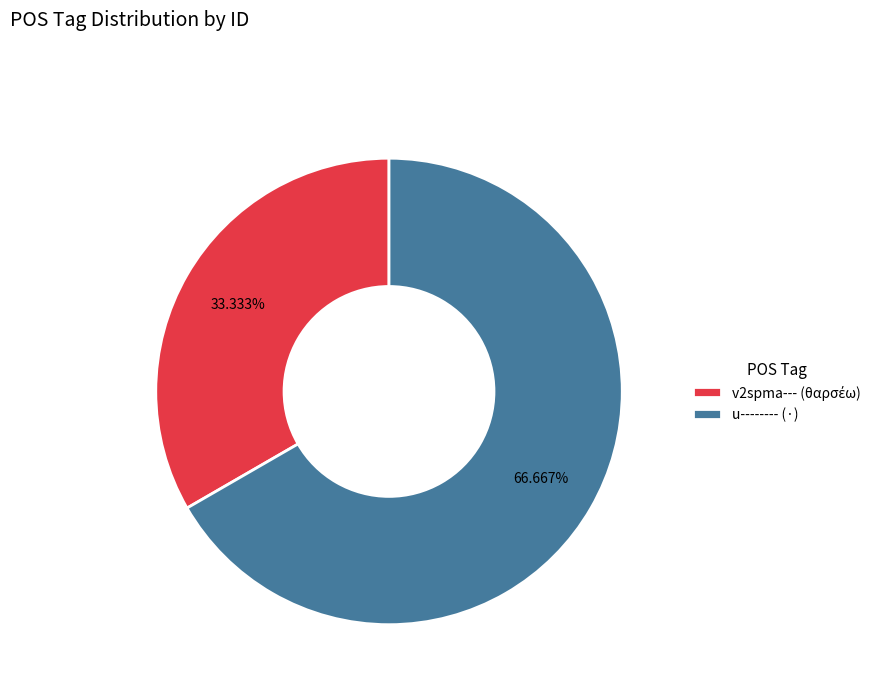

What percentage is the u-------- (·) slice, to the nearest percent?

67%